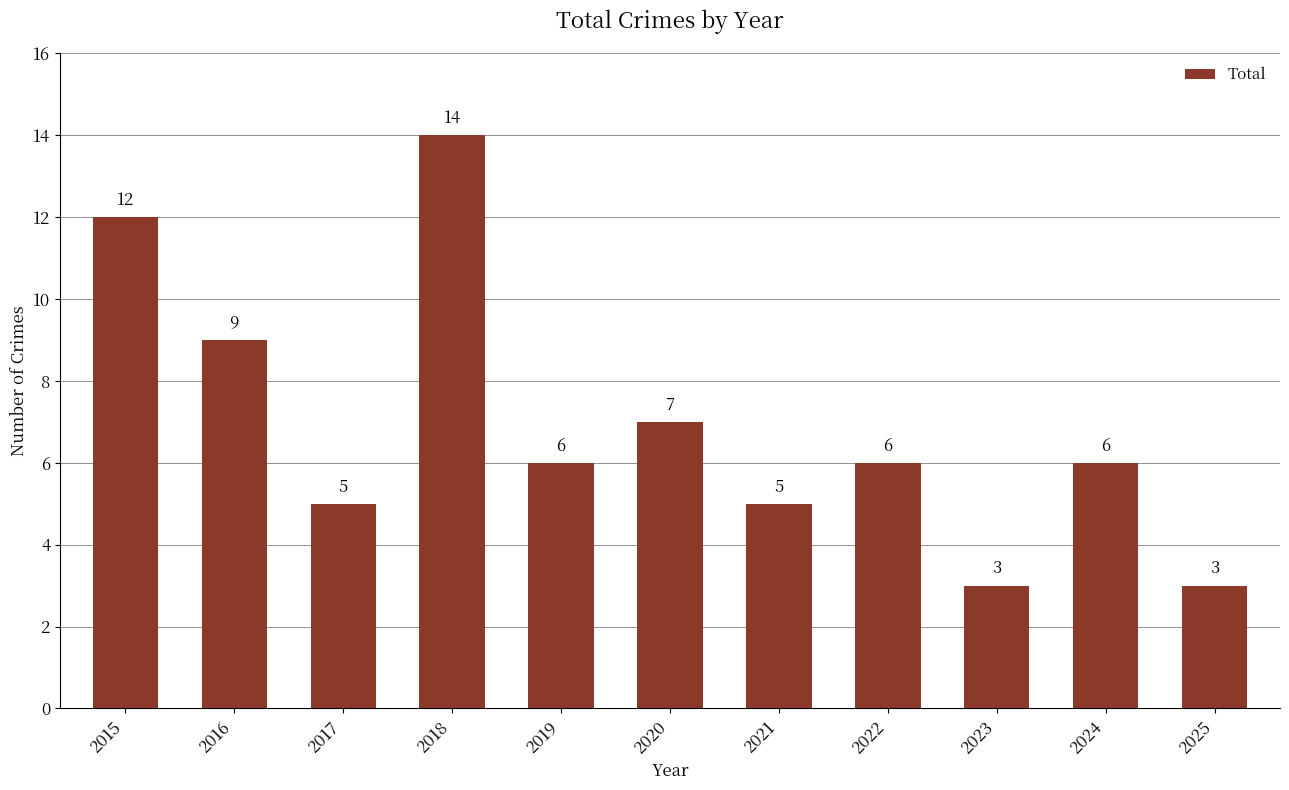

True or false: the data shows 6 at 2024.

True